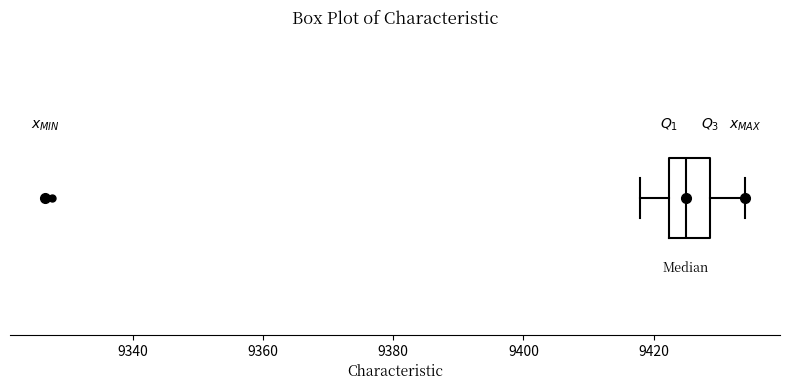

Read this box plot against the x-axis: the position of the median line, the range covered by the box, and the ends of both whiskers. The values are not printed on the chart, so give them approximately, as read against the axis.

median 9424, box 9422 to 9428, whiskers 9418 to 9434